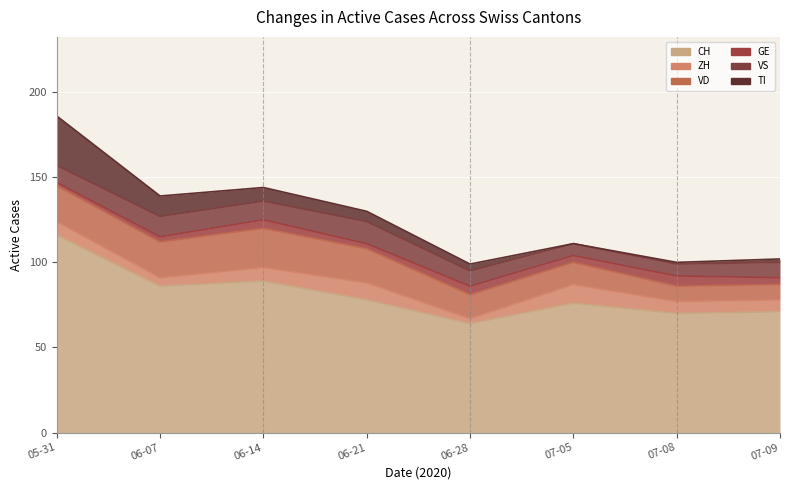

At how many categories does at least one series exceed 22?

8